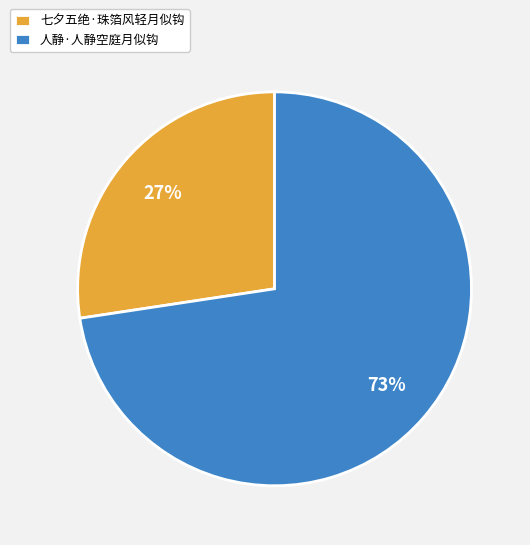

Is it true that 七夕五绝·珠箔风轻月似钩 is 37% of the pie?

False